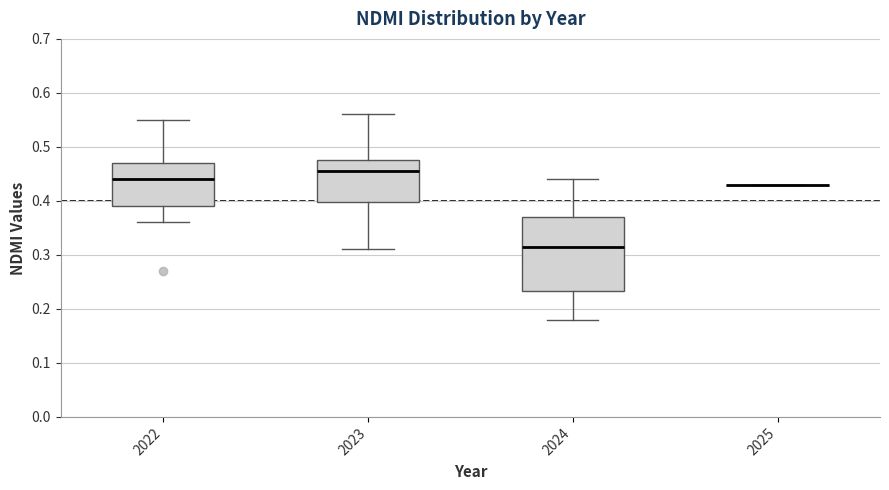

Comparing the boxes themselves (not the whiskers), which one is the tallest?

2024